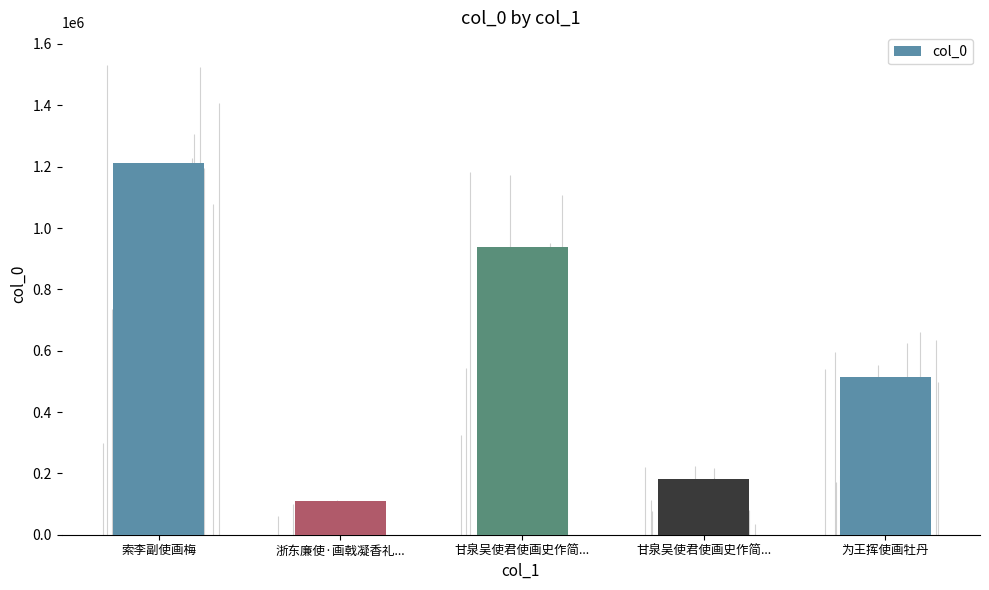

What is the change in value from 索李副使画梅 to 浙东廉使·画戟凝香礼...?

-1103342